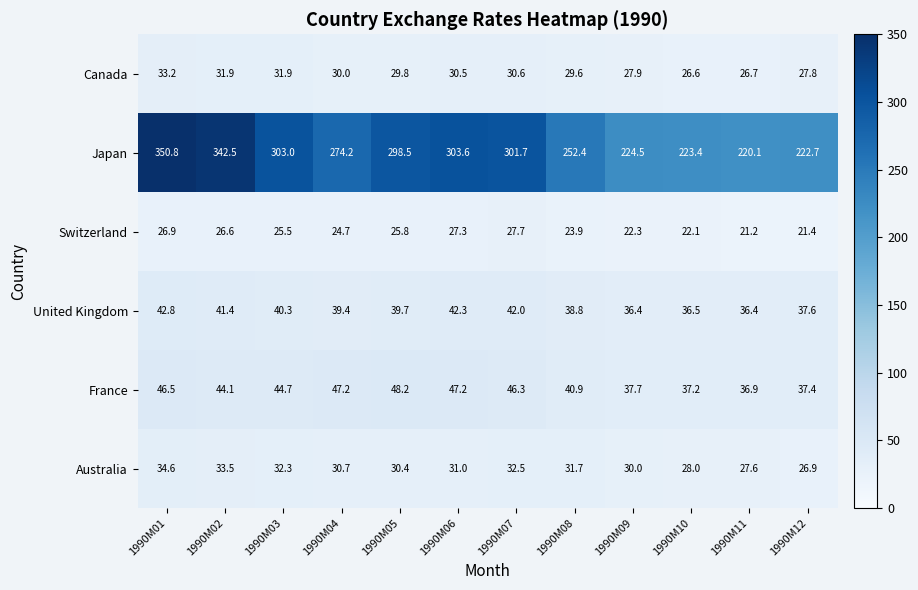

What is the spread (max minus min) of values at 1990M08?

228.5